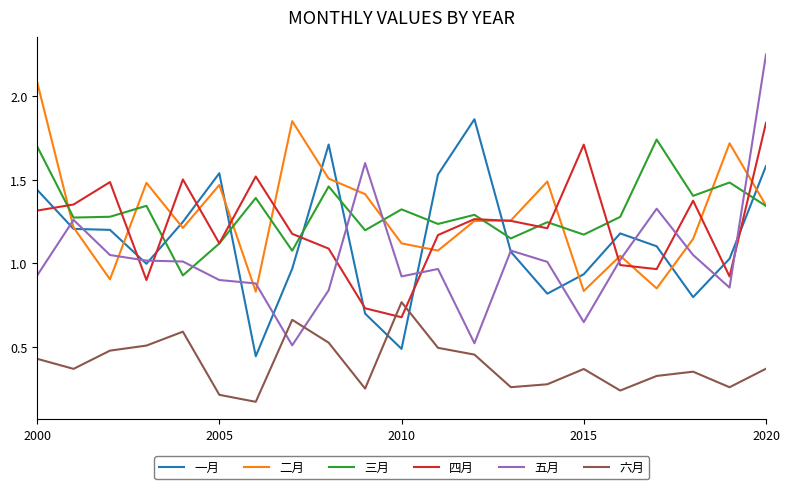

Does the chart have visible grid lines?

No